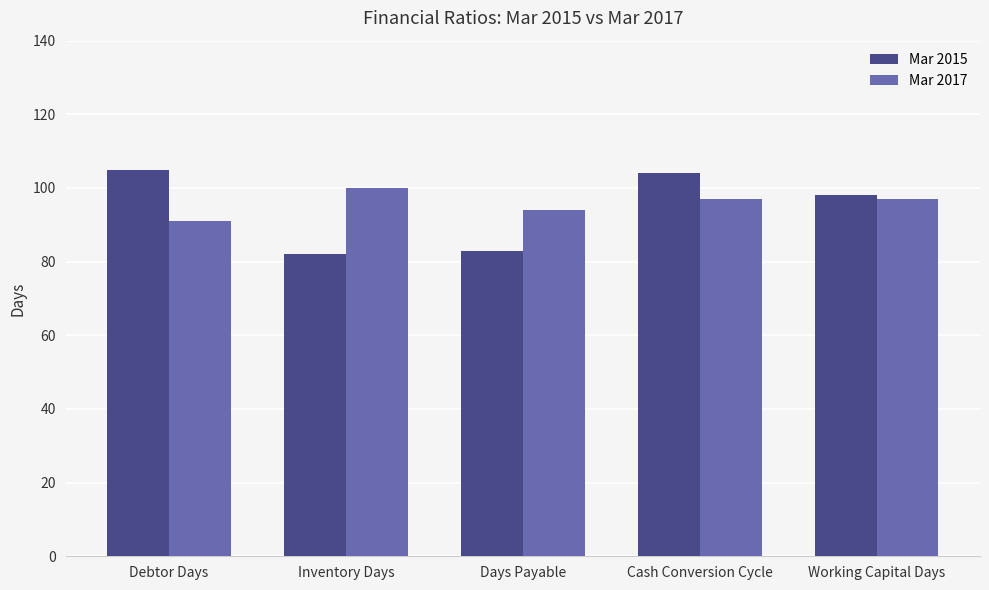

True or false: Mar 2015 has a value of 83 at Days Payable.

True